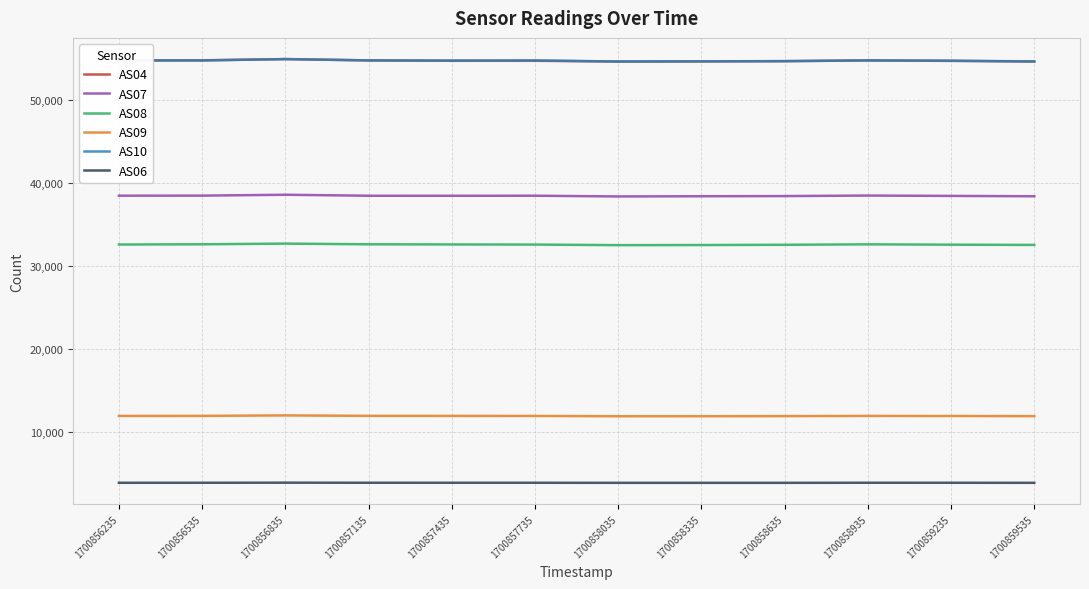

True or false: AS08 and AS09 cross at least once.

False